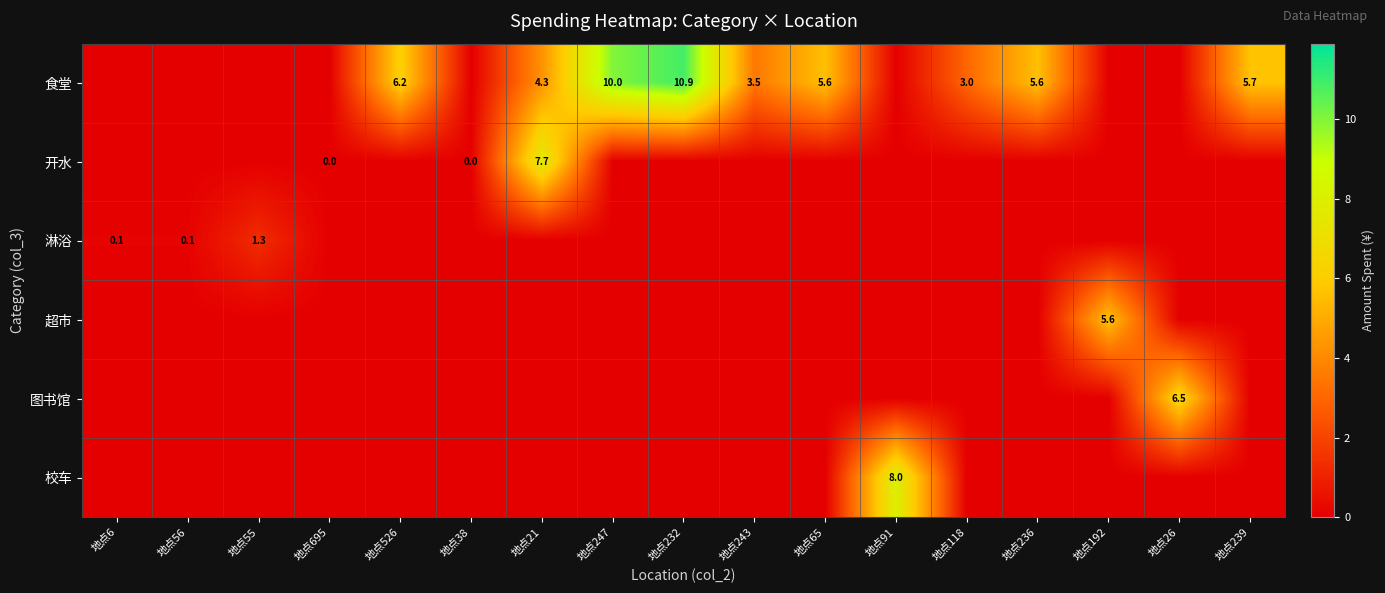

True or false: 淋浴 has a value of -0.5 at 地点236.

False